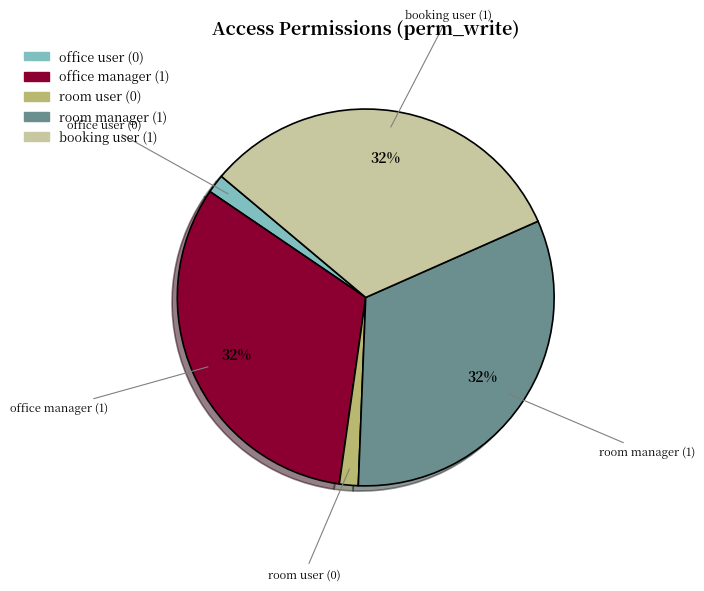

How many segments does this pie chart have?

5